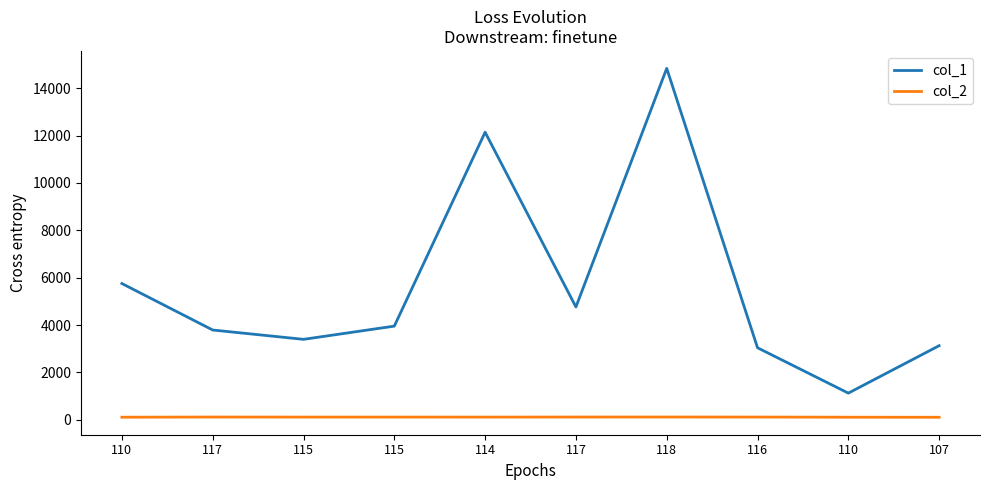

Which category has the highest value across all series?

118